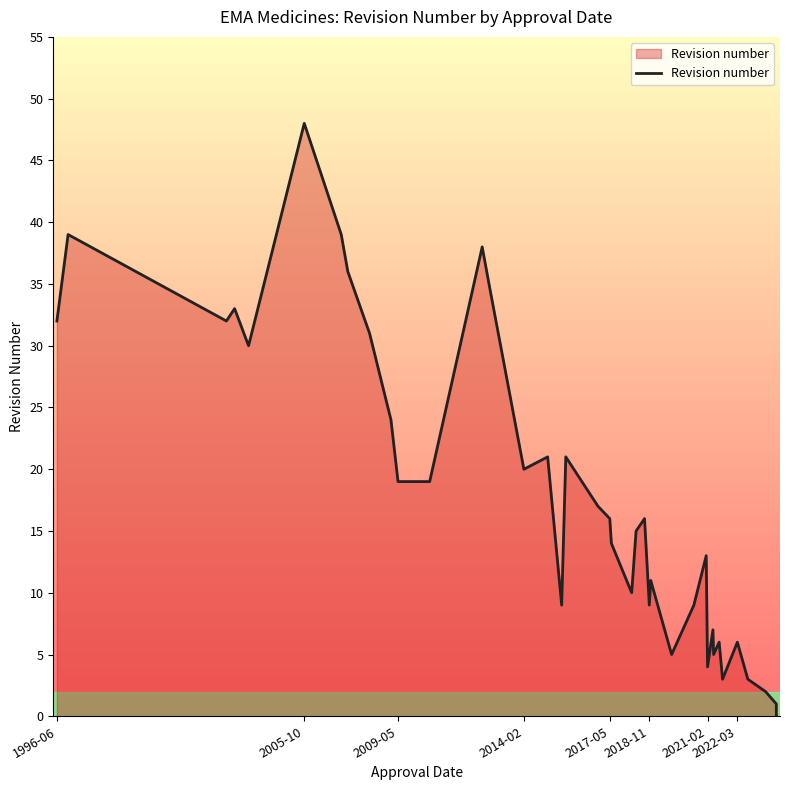

The chart shows a value of 8 at 21. True or false?

False